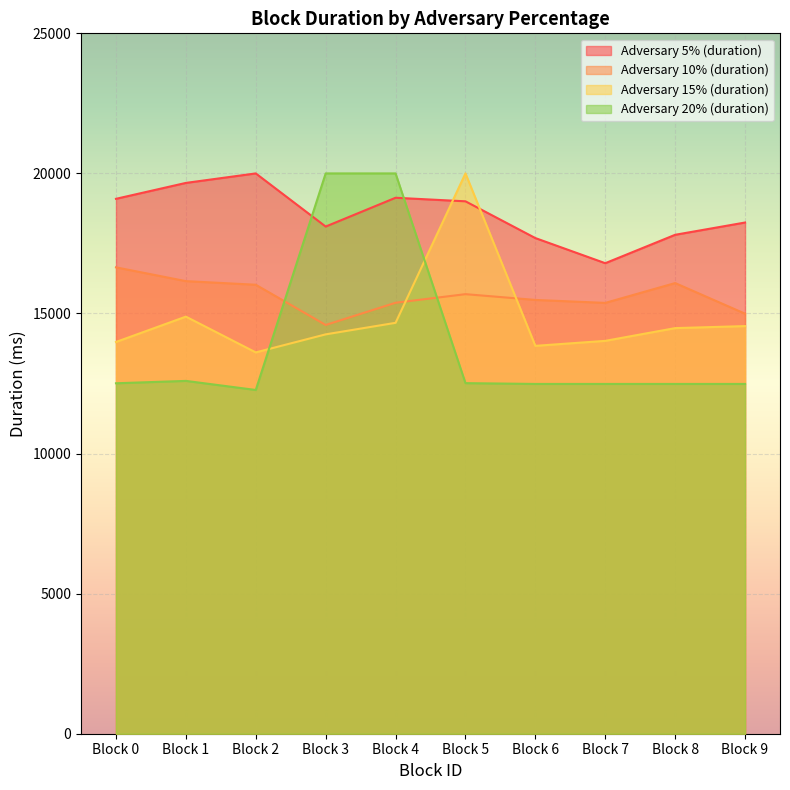

Between Block 3 and Block 7, which is larger?

Block 3